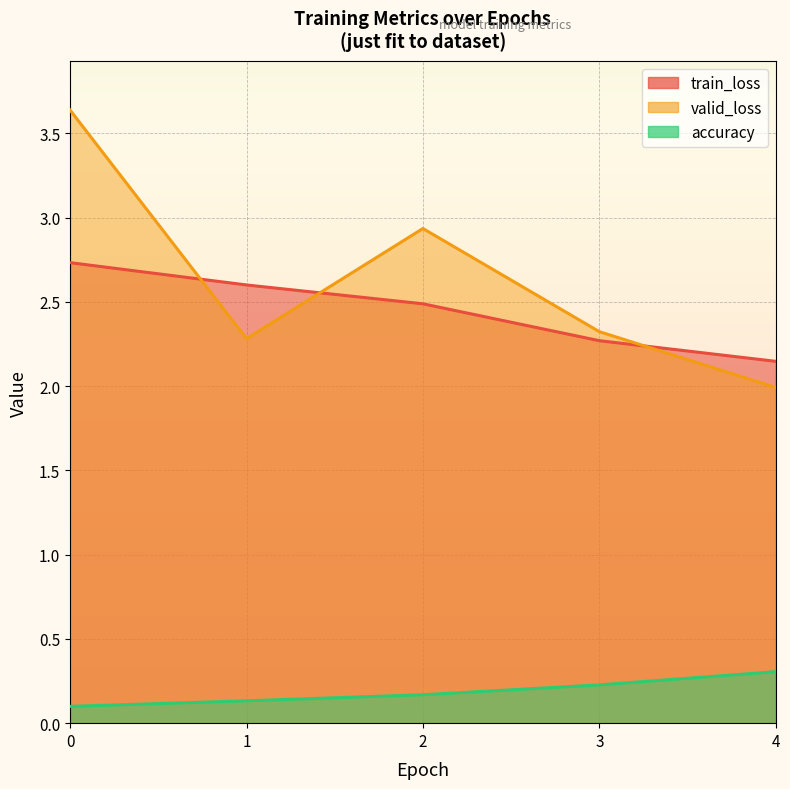

Reading left to right, what are all the values shown in this chart?

train_loss: 0=2.7	1=2.6	2=2.5	3=2.3	4=2.1
valid_loss: 0=3.6	1=2.3	2=2.9	3=2.3	4=2.0
accuracy: 0=0.1	1=0.1	2=0.2	3=0.2	4=0.3